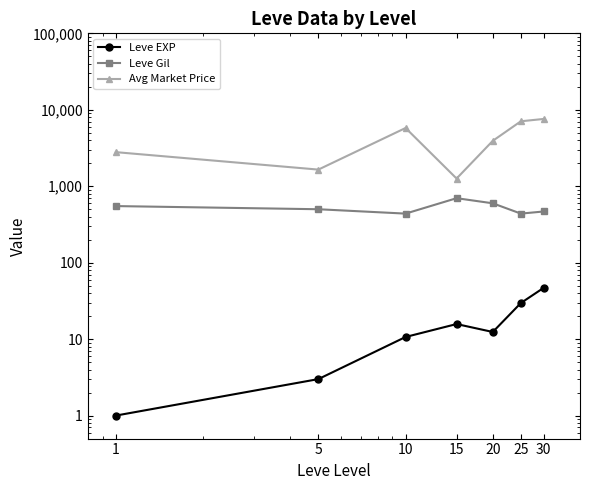

What is the value of the Avg Market Price point at the 3rd from the left?

5777.5